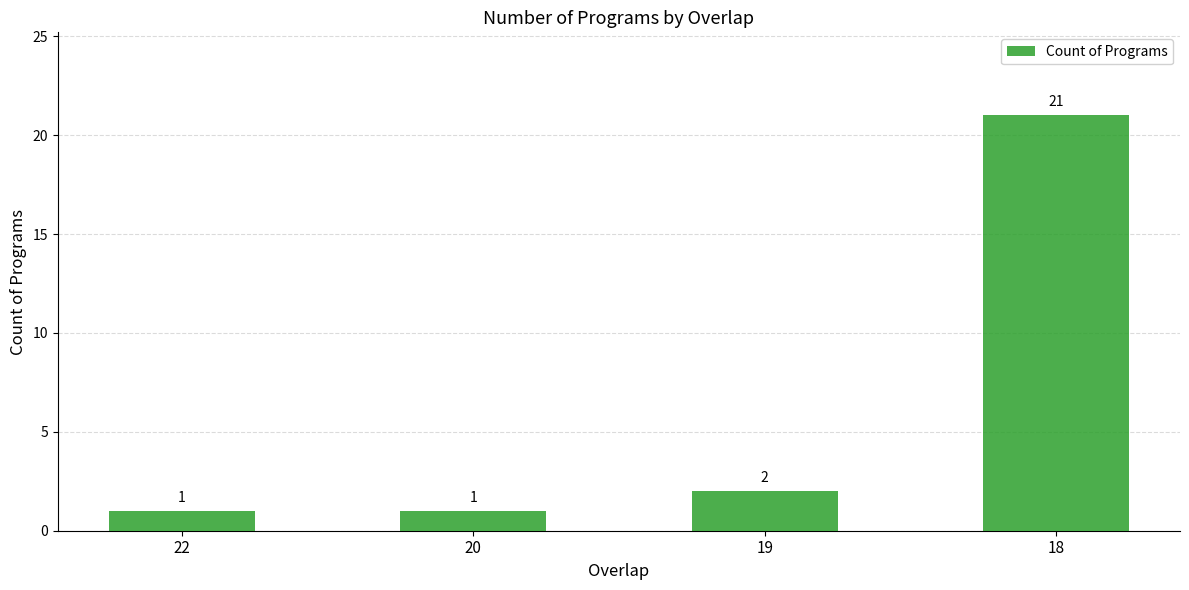

Approximately how many times larger is the value at 18 compared to 22?

21.0